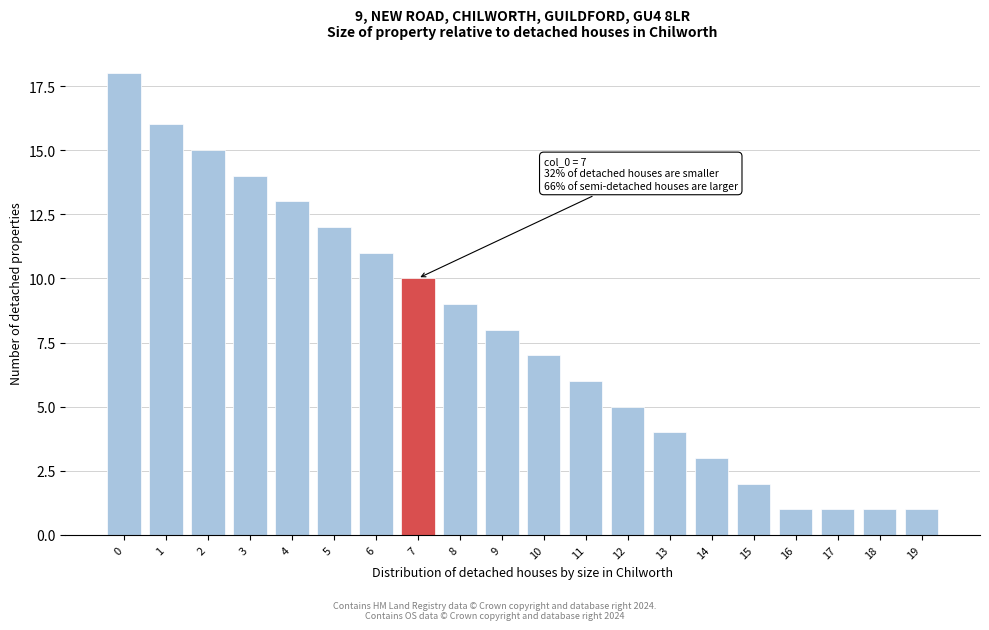

Reading right to left, transcribe all the data shown in this chart.

19=1	18=1	17=1	16=1	15=2	14=3	13=4	12=5	11=6	10=7	9=8	8=9	7=10	6=11	5=12	4=13	3=14	2=15	1=16	0=18